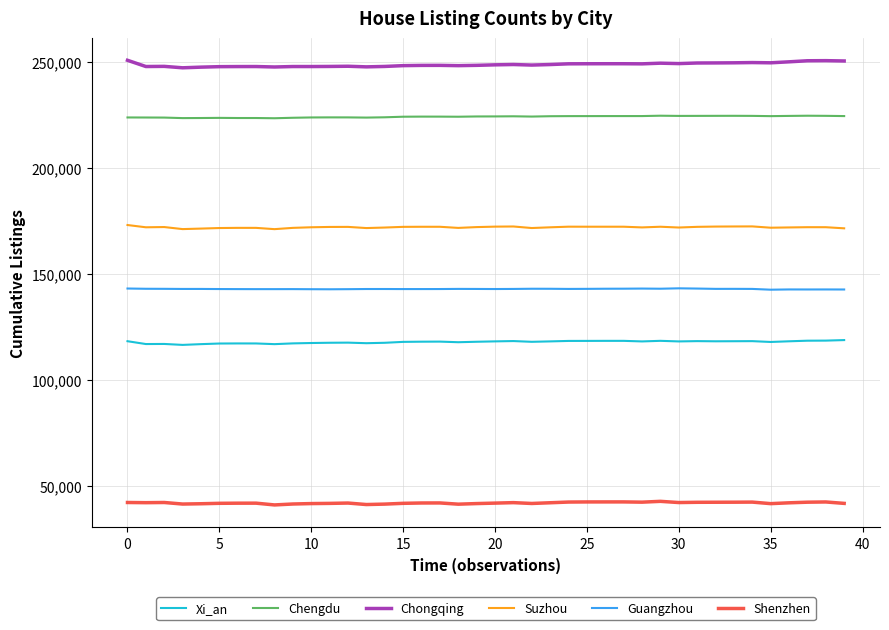

How many series are shown in this chart?

6